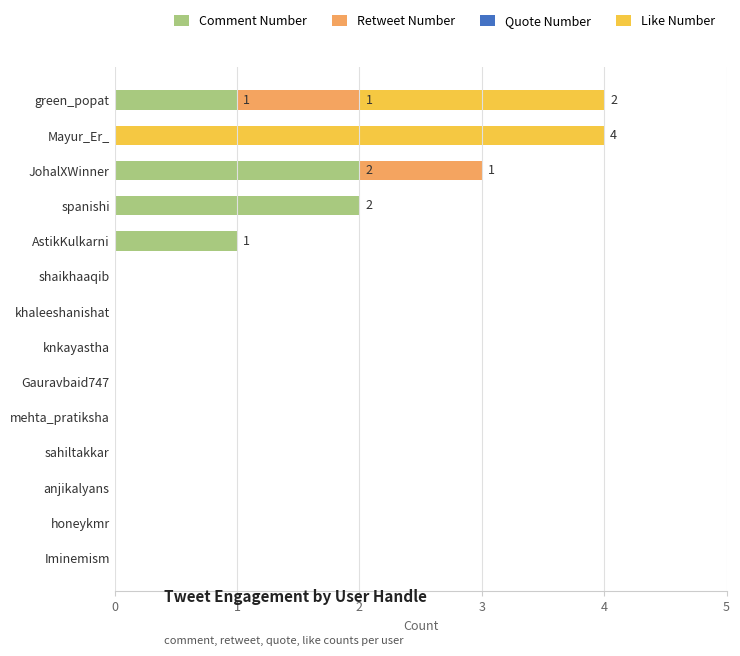

What is the total value across all series at JohalXWinner?

3